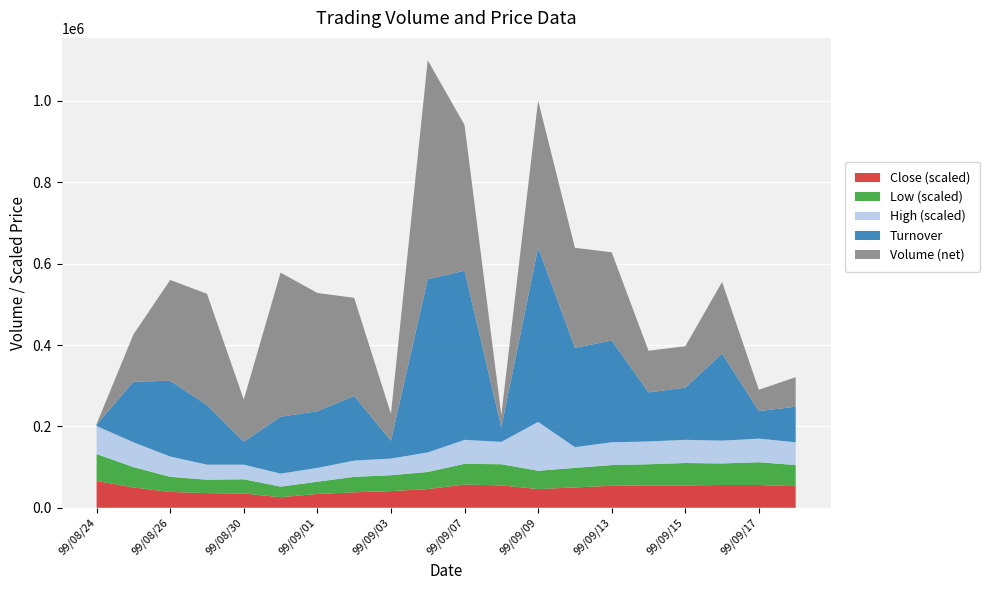

What is the highest value of the Close (scaled) series?

66000.0